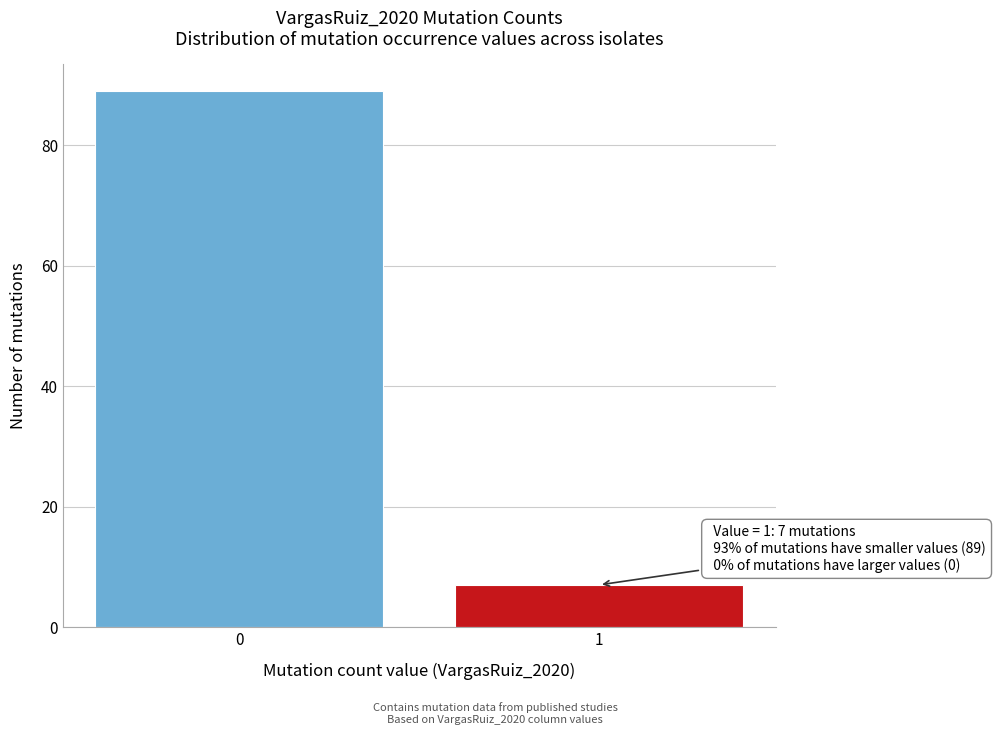

Reading left to right, extract all data points from this chart.

89	7